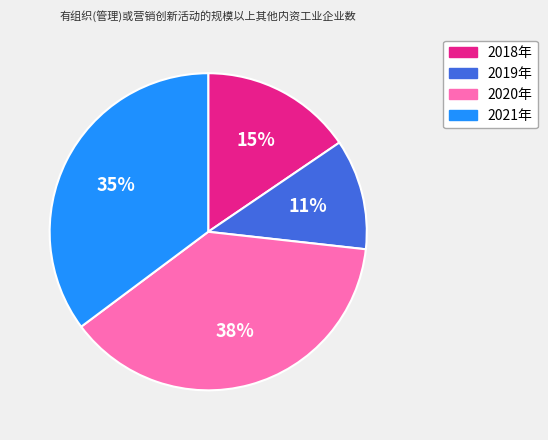

Do 2021年 and 2018年 together represent more than half of the pie?

Yes